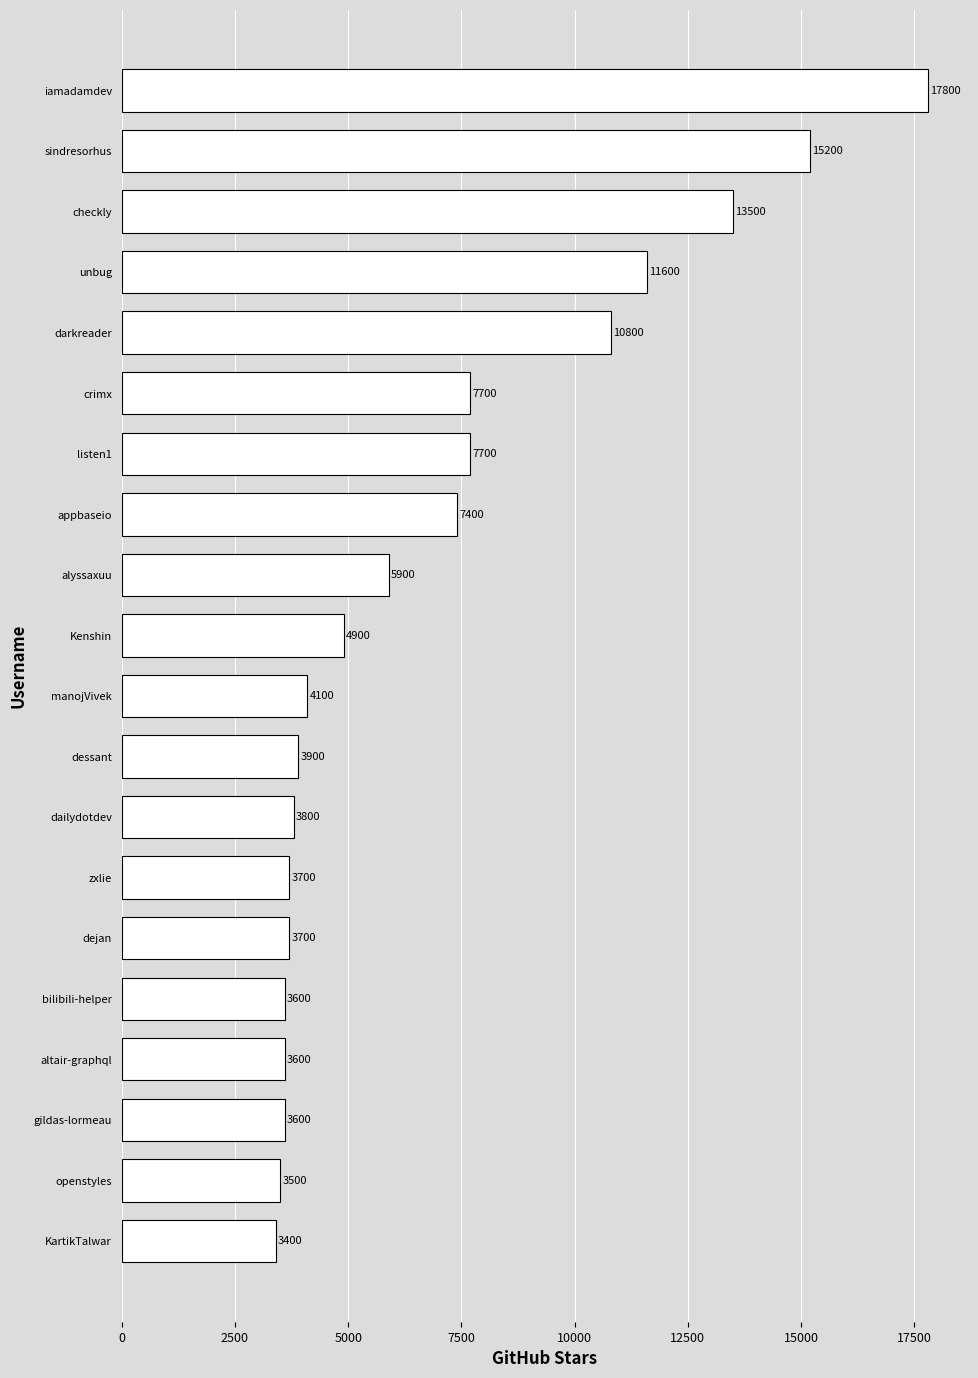

True or false: the data shows 16683 at unbug.

False